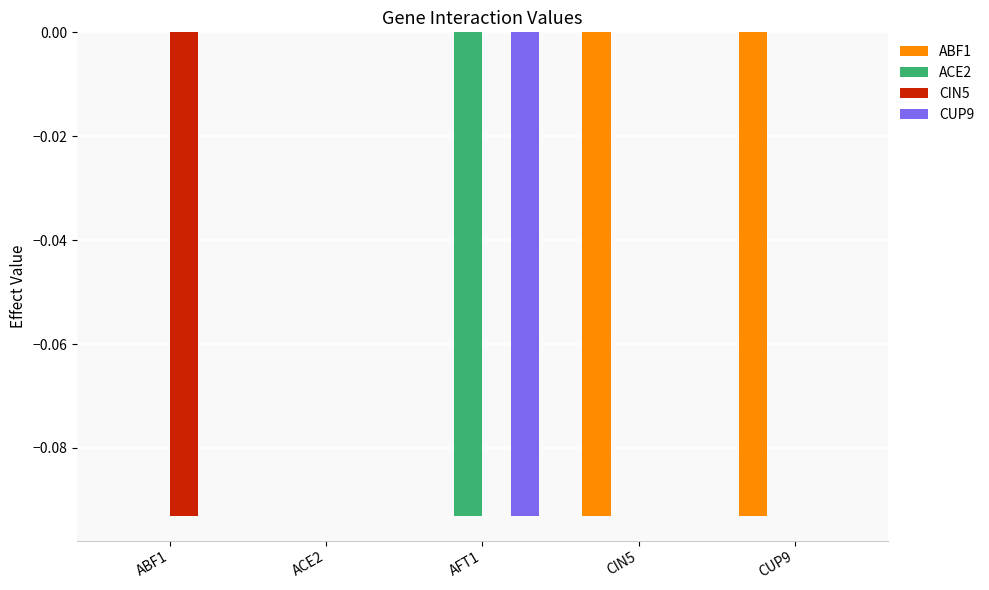

At which category is the sum across all series the highest?

ACE2